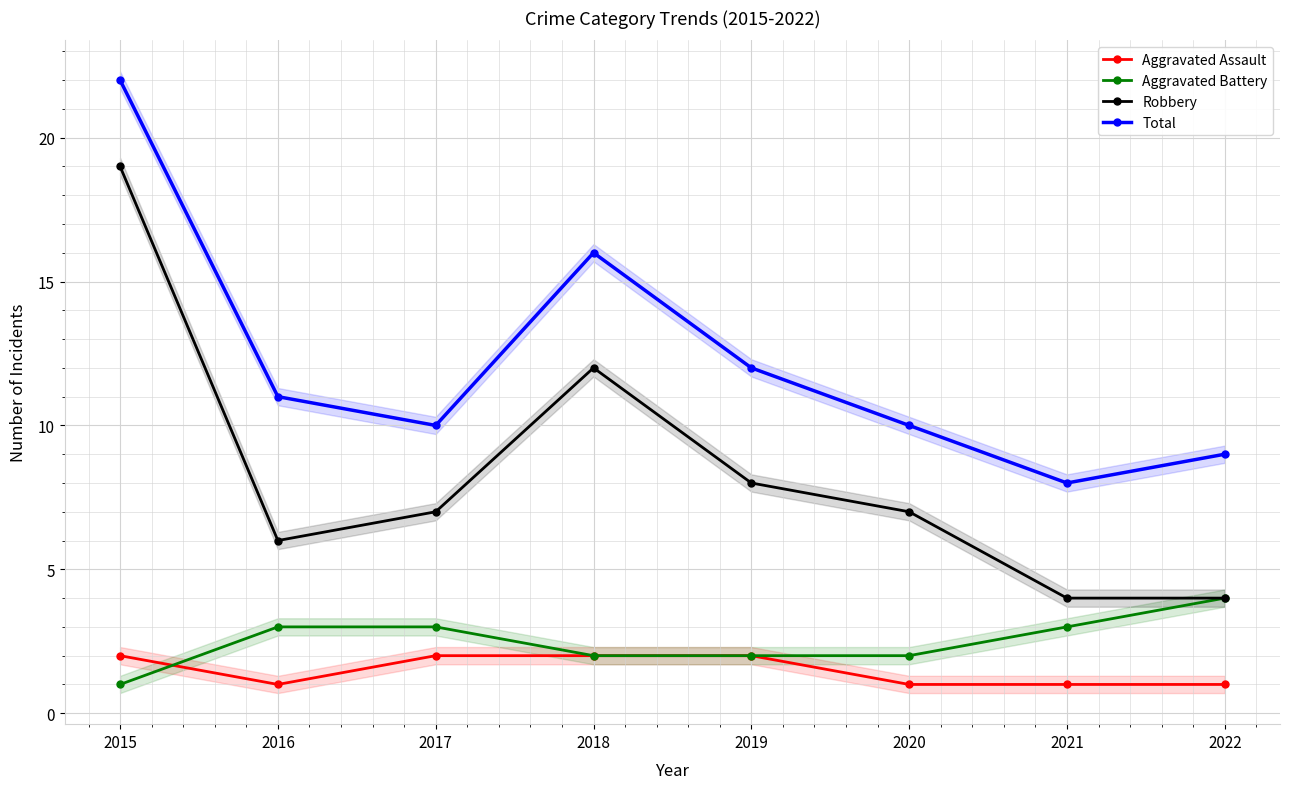

Which category has the lowest value across all series?

2016